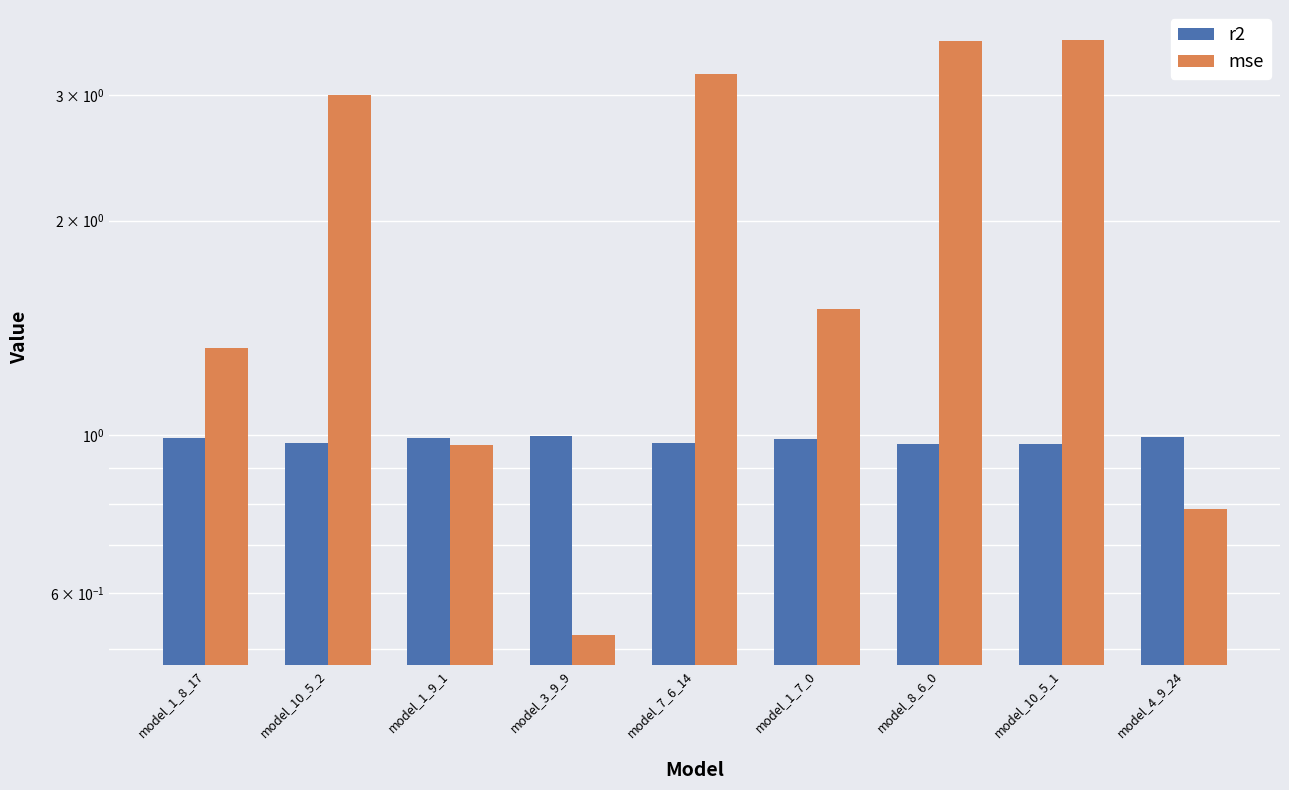

Rank the series at model_10_5_1 from highest to lowest value.

mse, r2